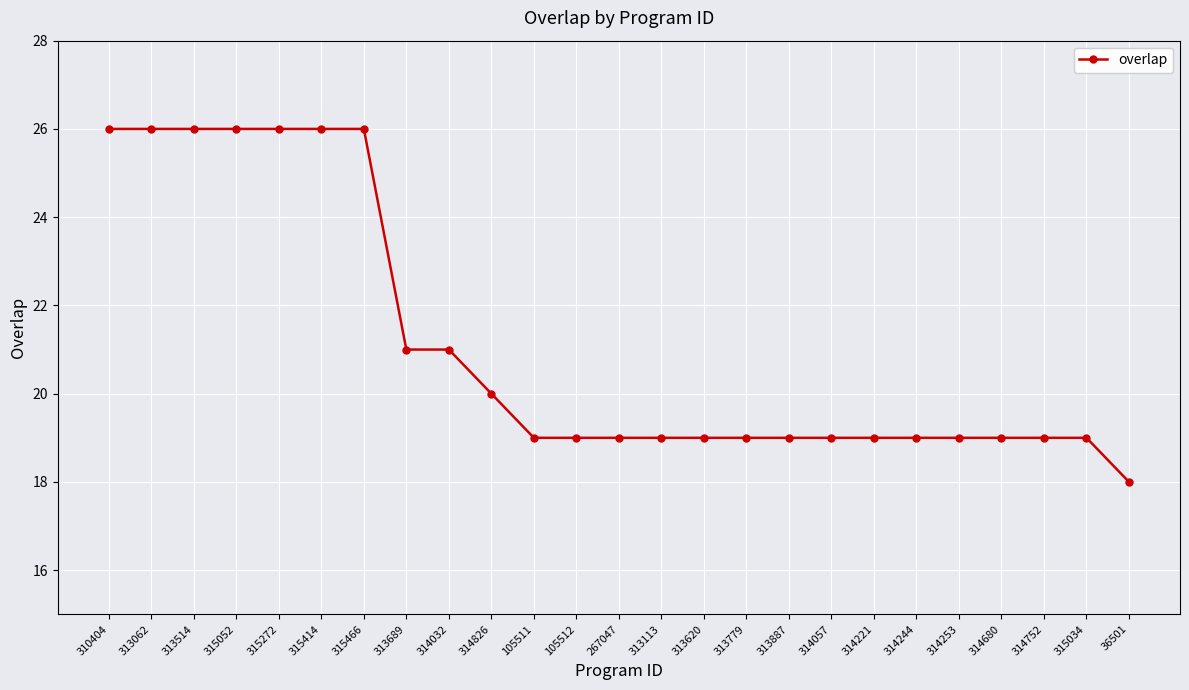

What is the difference between the maximum and minimum values?

8